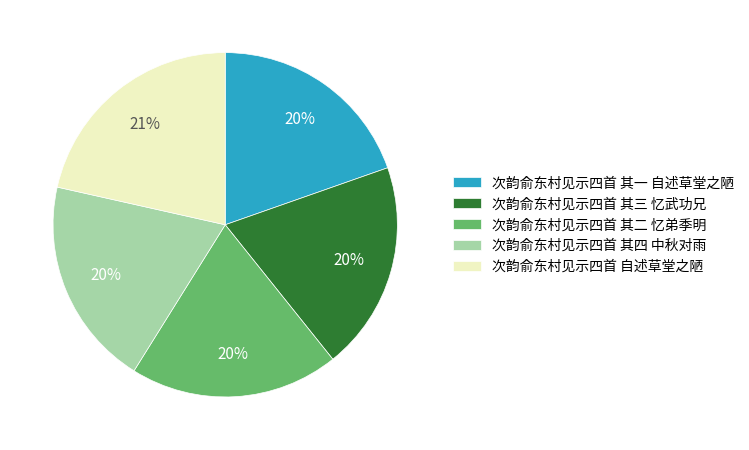

Is it true that 次韵俞东村见示四首 其二 忆弟季明 is 9% of the pie?

False